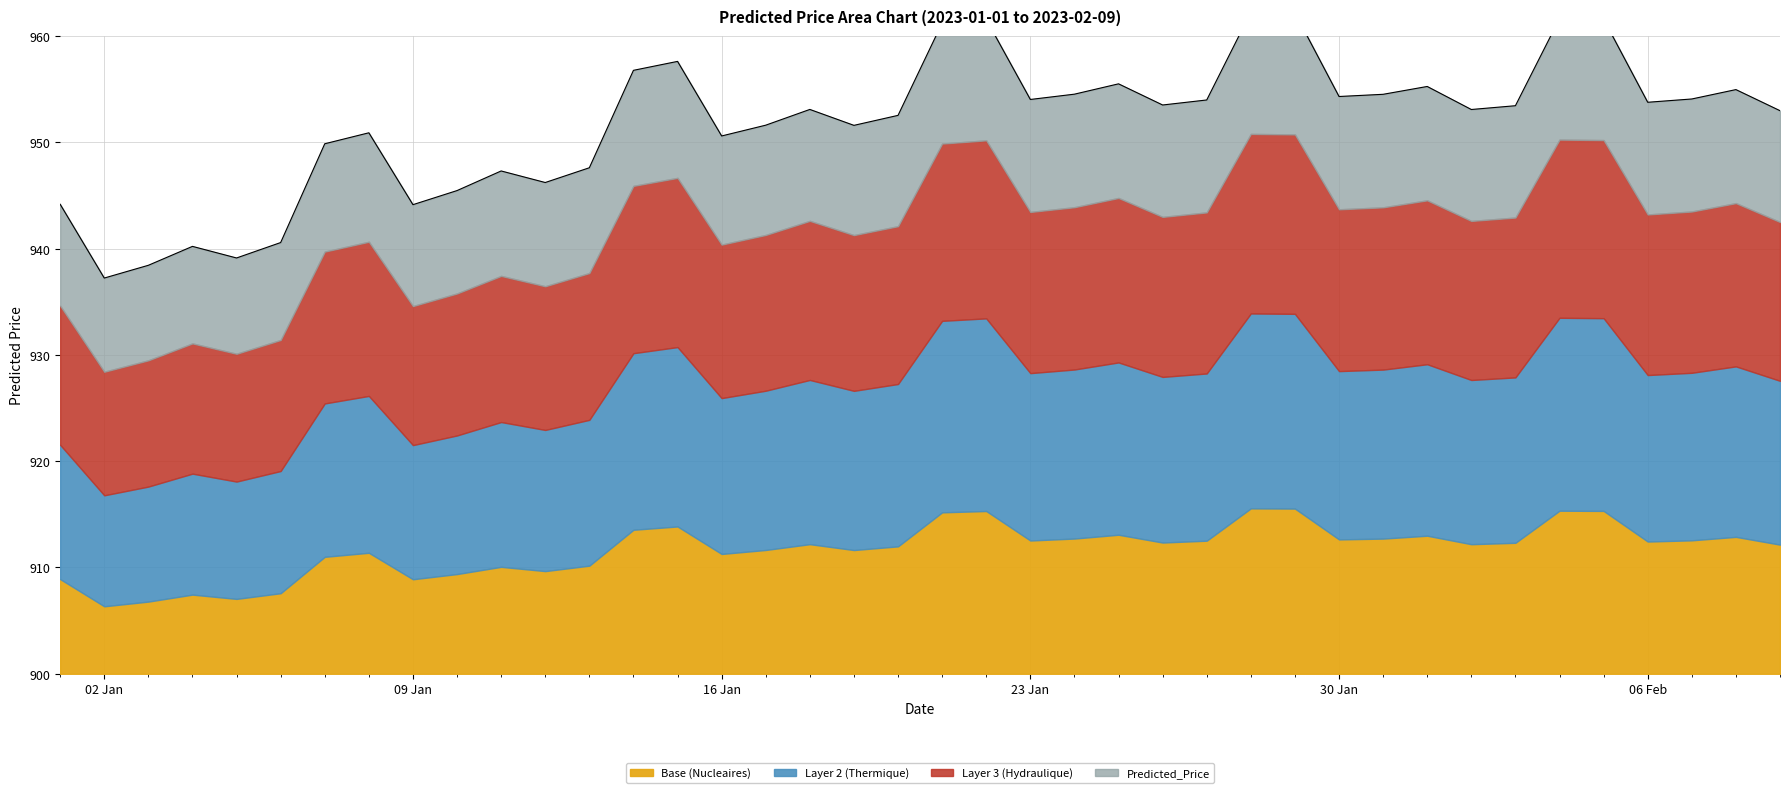

What is the sum of the values at 2023-01-29 and 2023-02-03?

1915.6